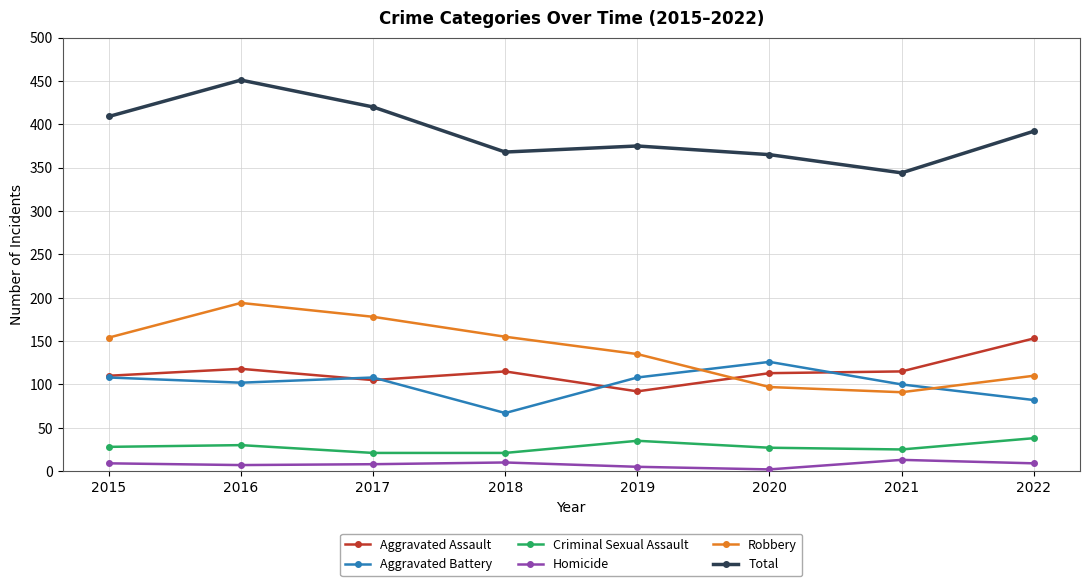

What is the greatest value displayed?

451